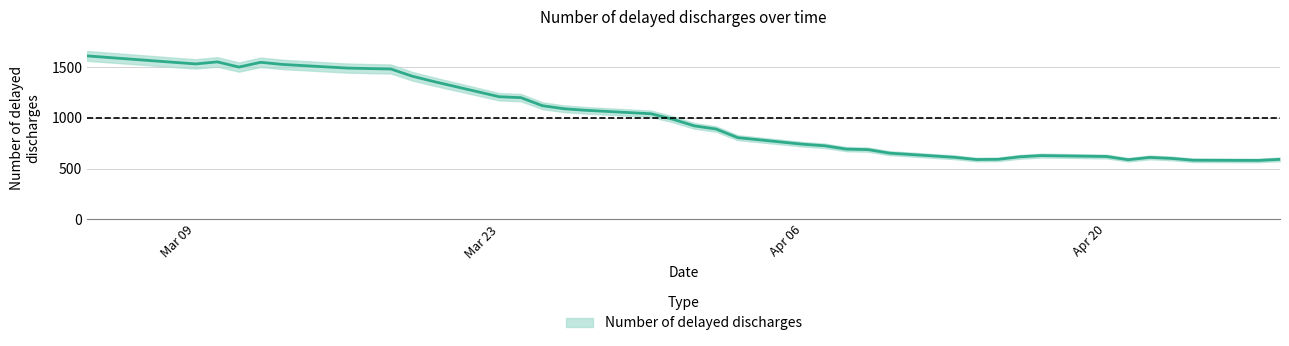

What is the average value?

988